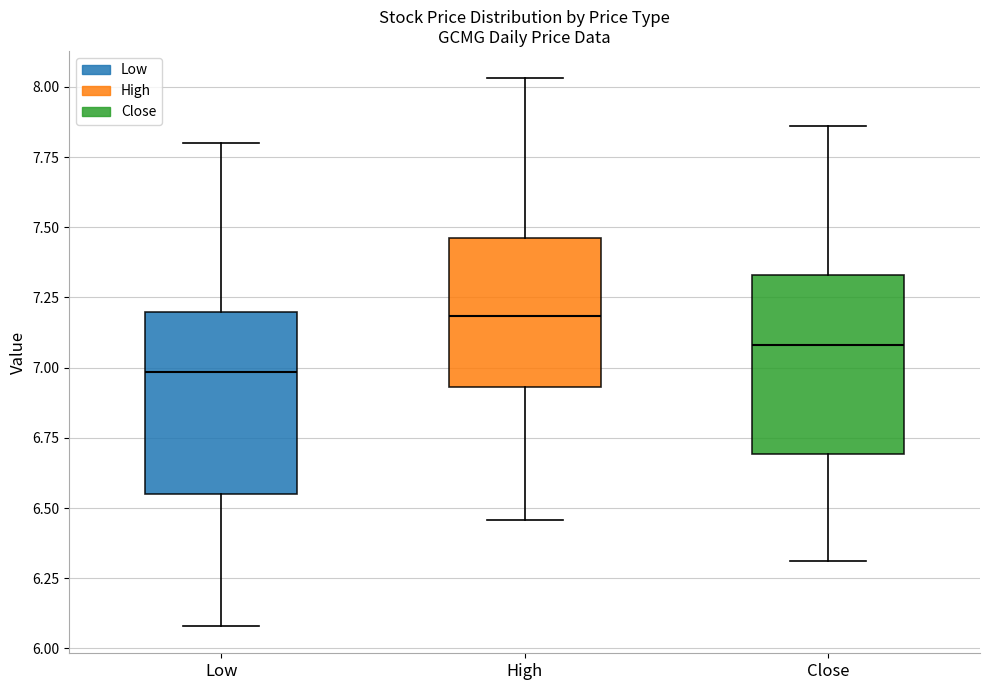

Where is the lower edge of the box for Low on the y-axis? The values are not printed on the chart, so give them approximately, as read against the axis.

6.55